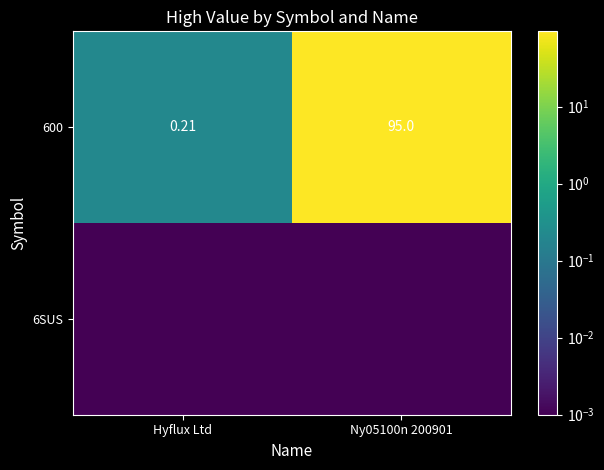

At which label is 600 closest to 47?

Hyflux Ltd